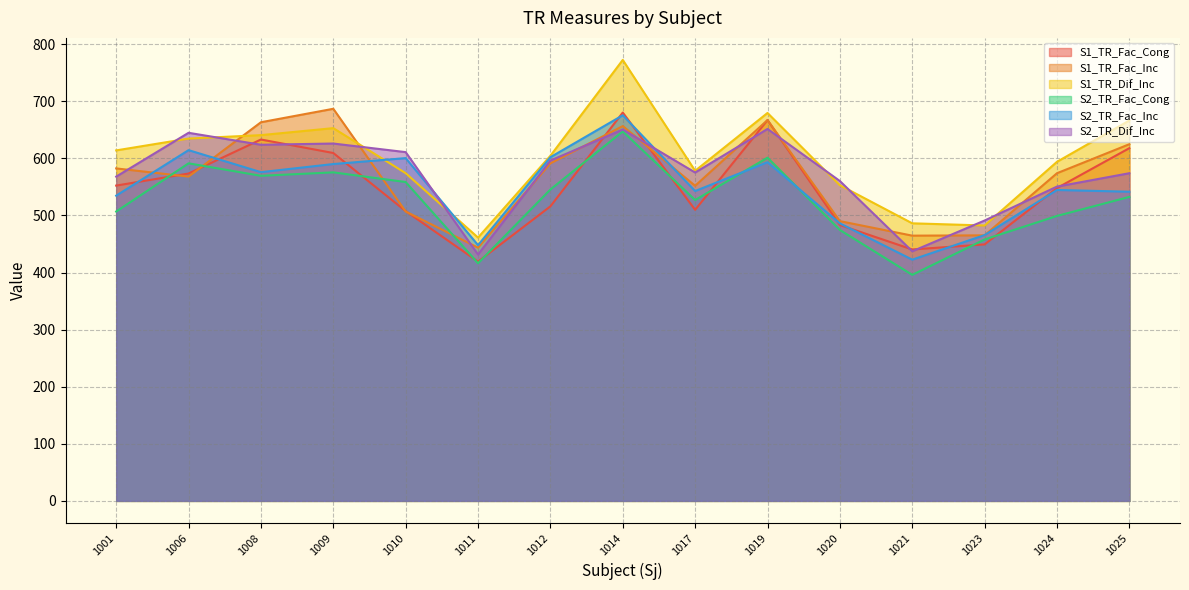

What is the spread (max minus min) of values at 1025?

133.9